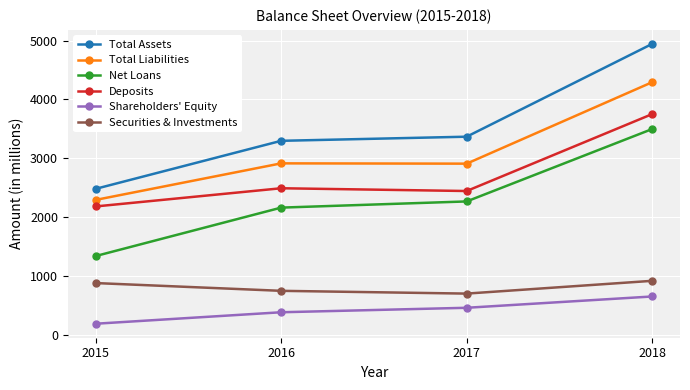

How many lines are shown in the chart?

6